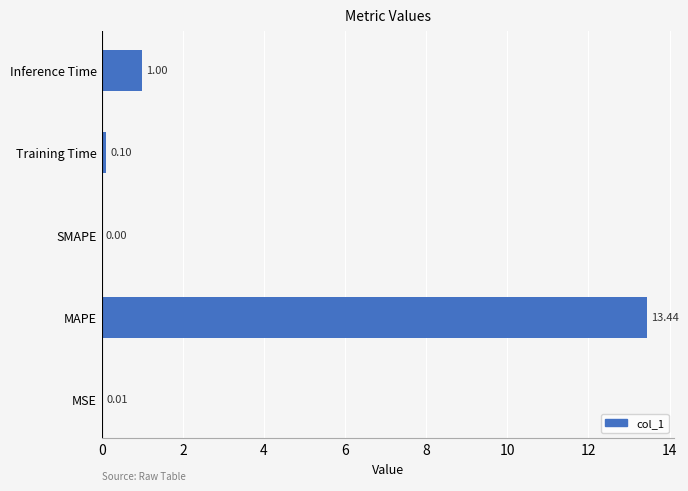

What is the change in value from MSE to Inference Time?

+1.0